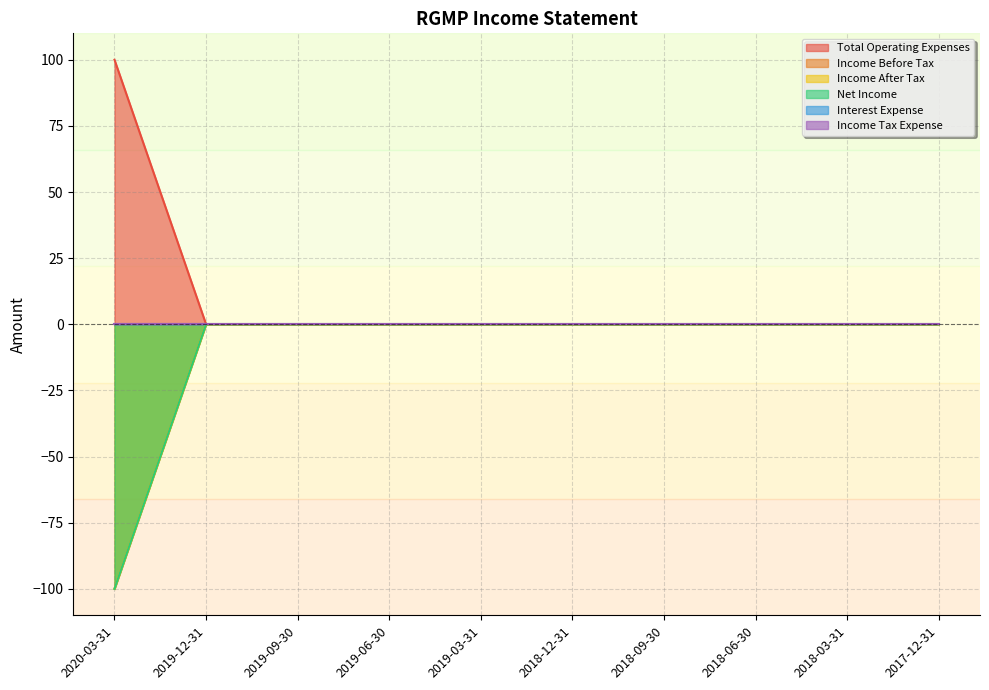

List the labels in order of Net Income value, largest first.

2019-12-31, 2019-09-30, 2019-06-30, 2019-03-31, 2018-12-31, 2018-09-30, 2018-06-30, 2018-03-31, 2017-12-31, 2020-03-31